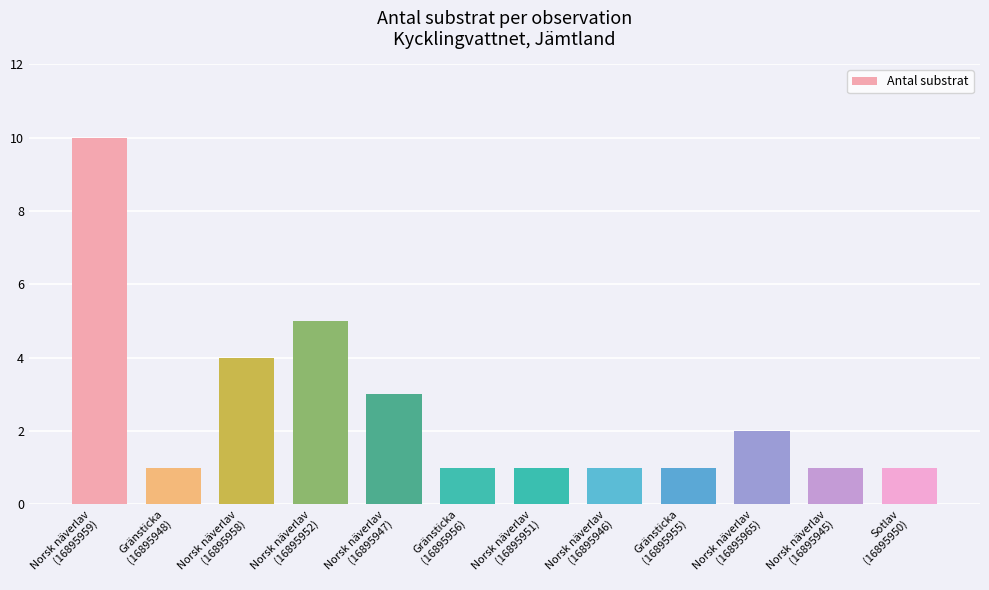

Reading right to left, what are all the values shown in this chart?

1	1	2	1	1	1	1	3	5	4	1	10